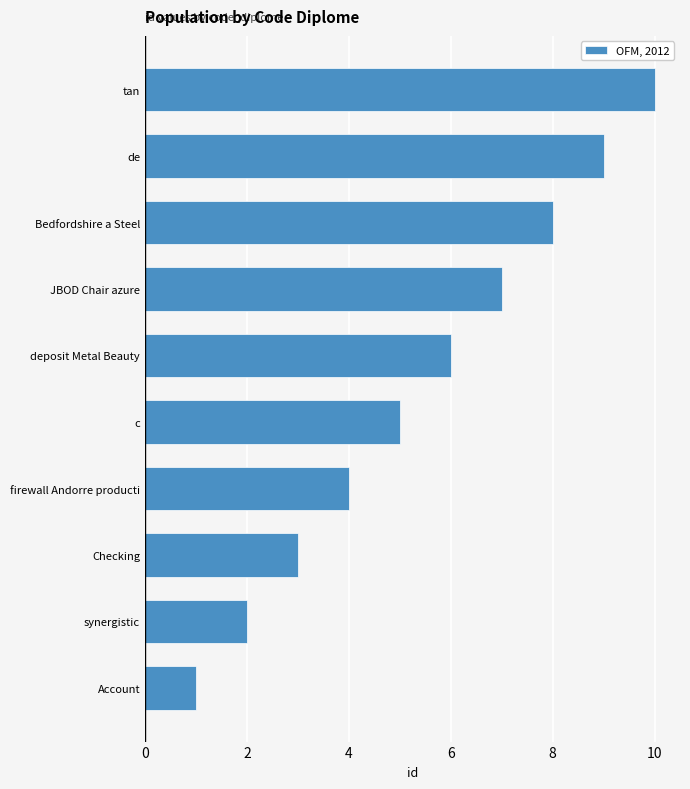

What is the approximate value at tan?

10